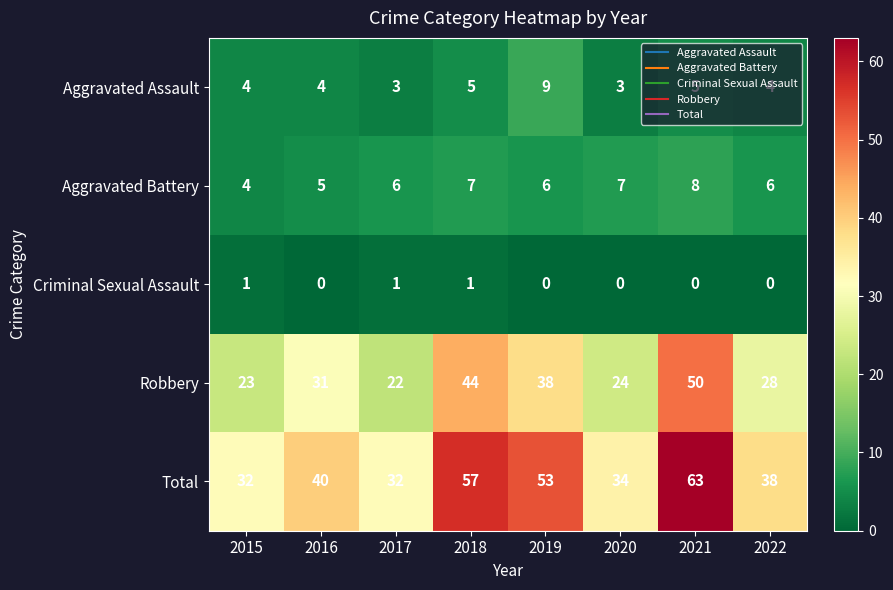

Is it true that Criminal Sexual Assault equals 1 at 2015?

True